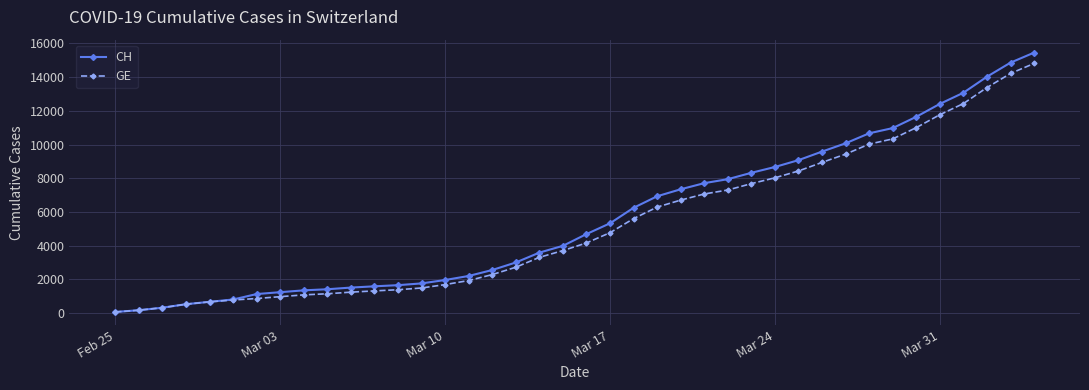

What is the maximum value shown in the chart?

15450